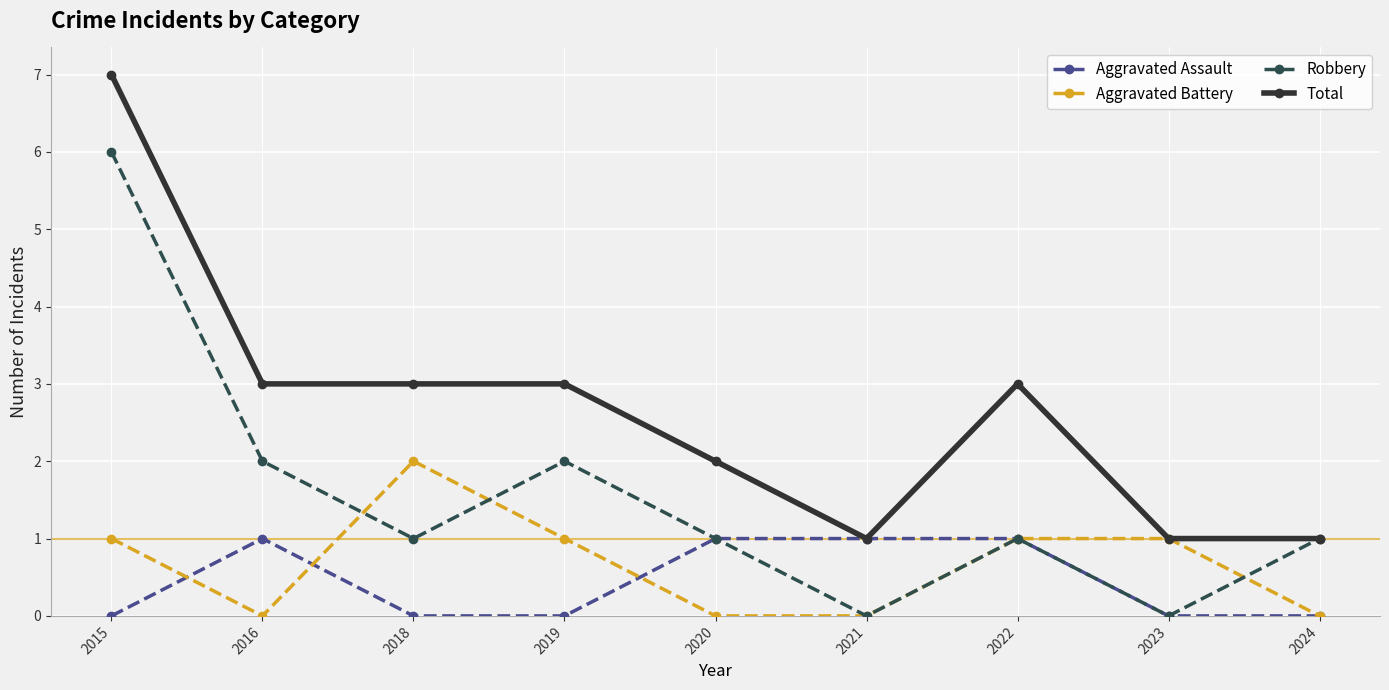

What is the value of the Robbery point at the 5th from the left?

1